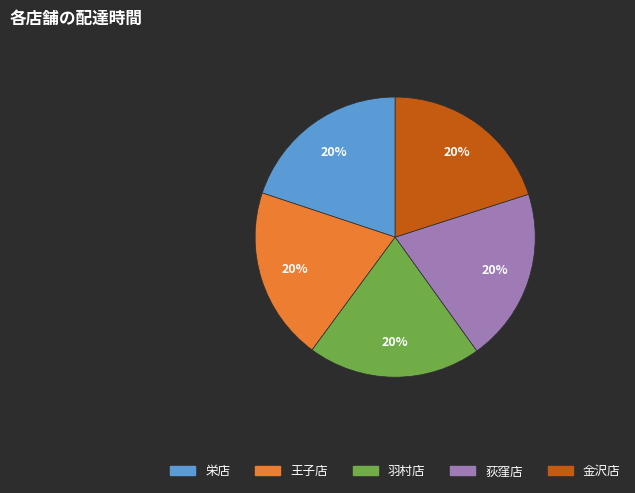

What percentage is the 羽村店 slice, to the nearest percent?

20%